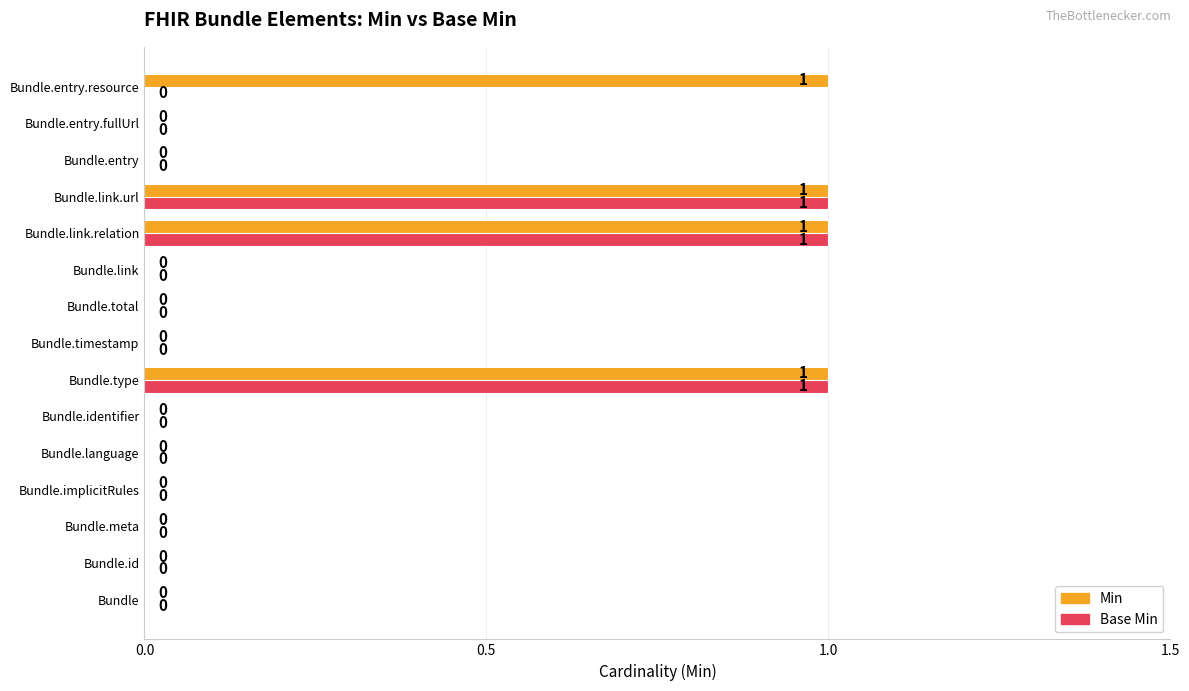

Is it true that Min equals 0 at Bundle.identifier?

True